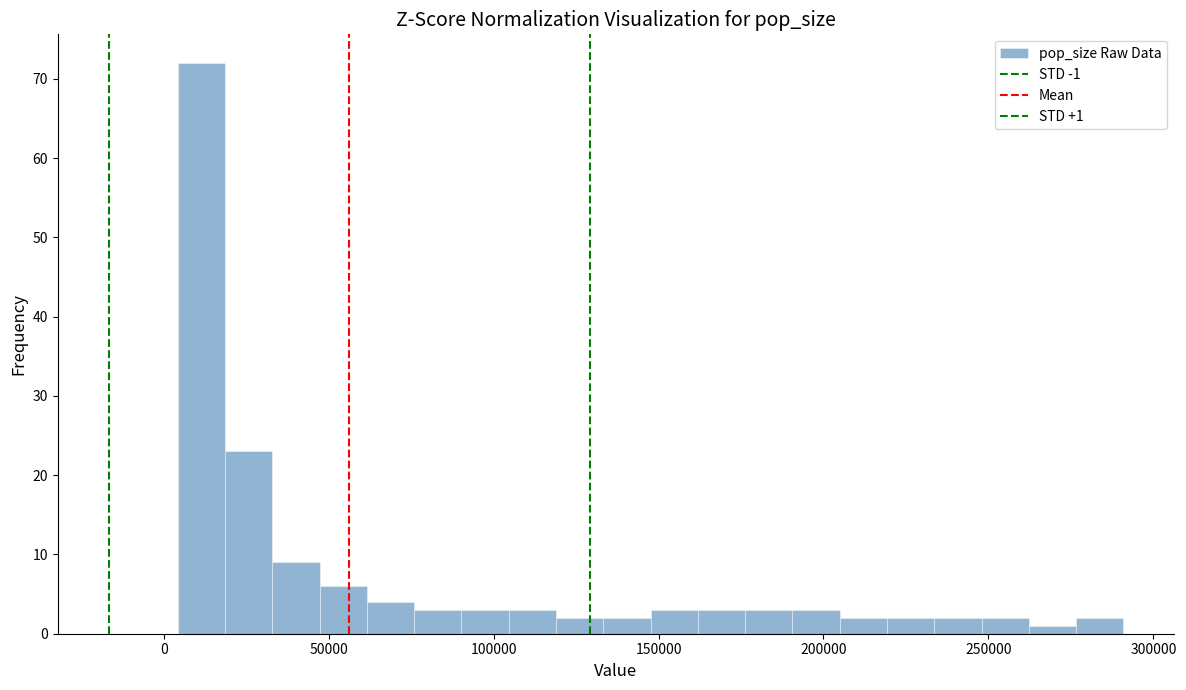

Read against the x-axis, roughly where is the centre of the tallest bar?

10000